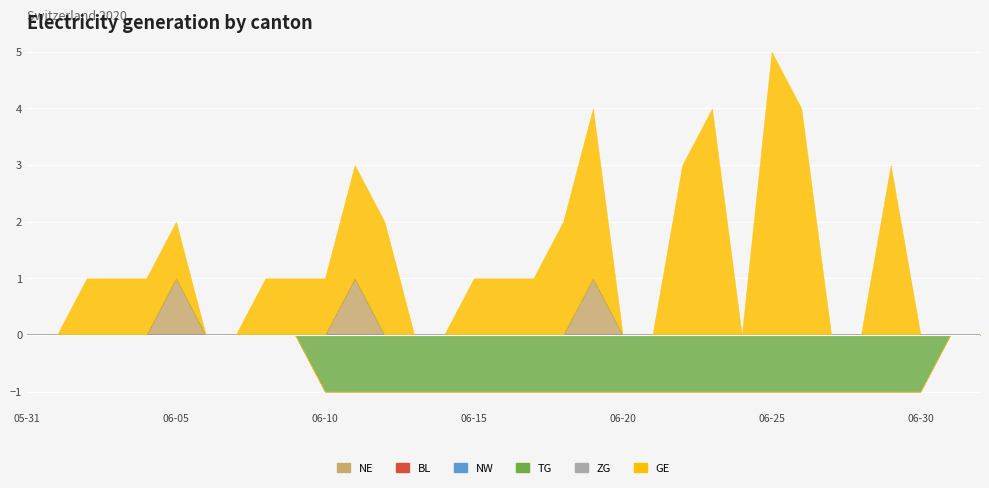

Rank the series at 2020-06-21 from highest to lowest value.

NE, BL, NW, ZG, GE, TG